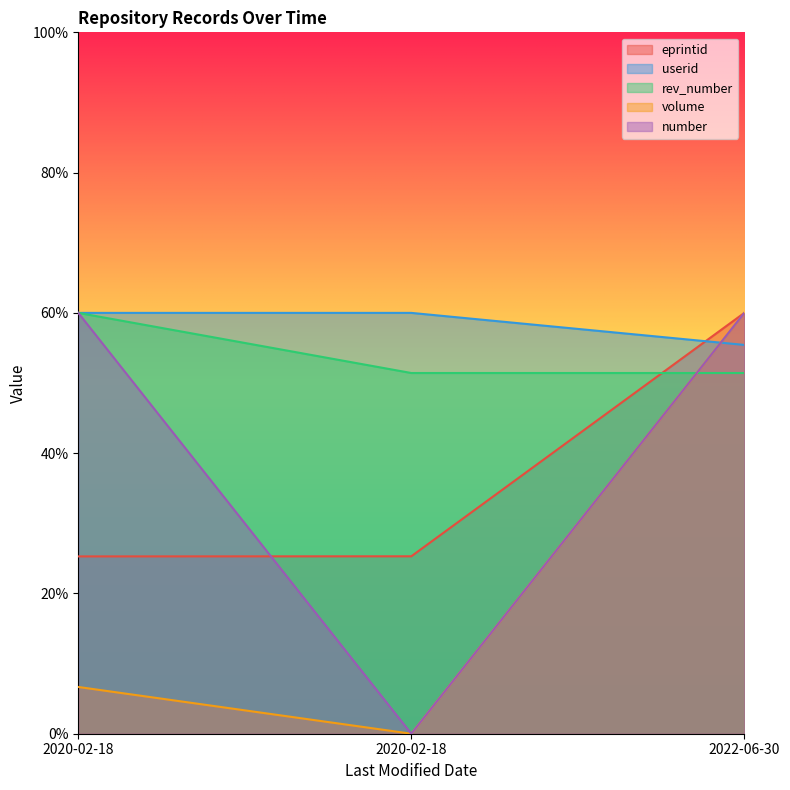

Between 2020-02-18 and 2022-06-30, which series saw the biggest shift?

volume